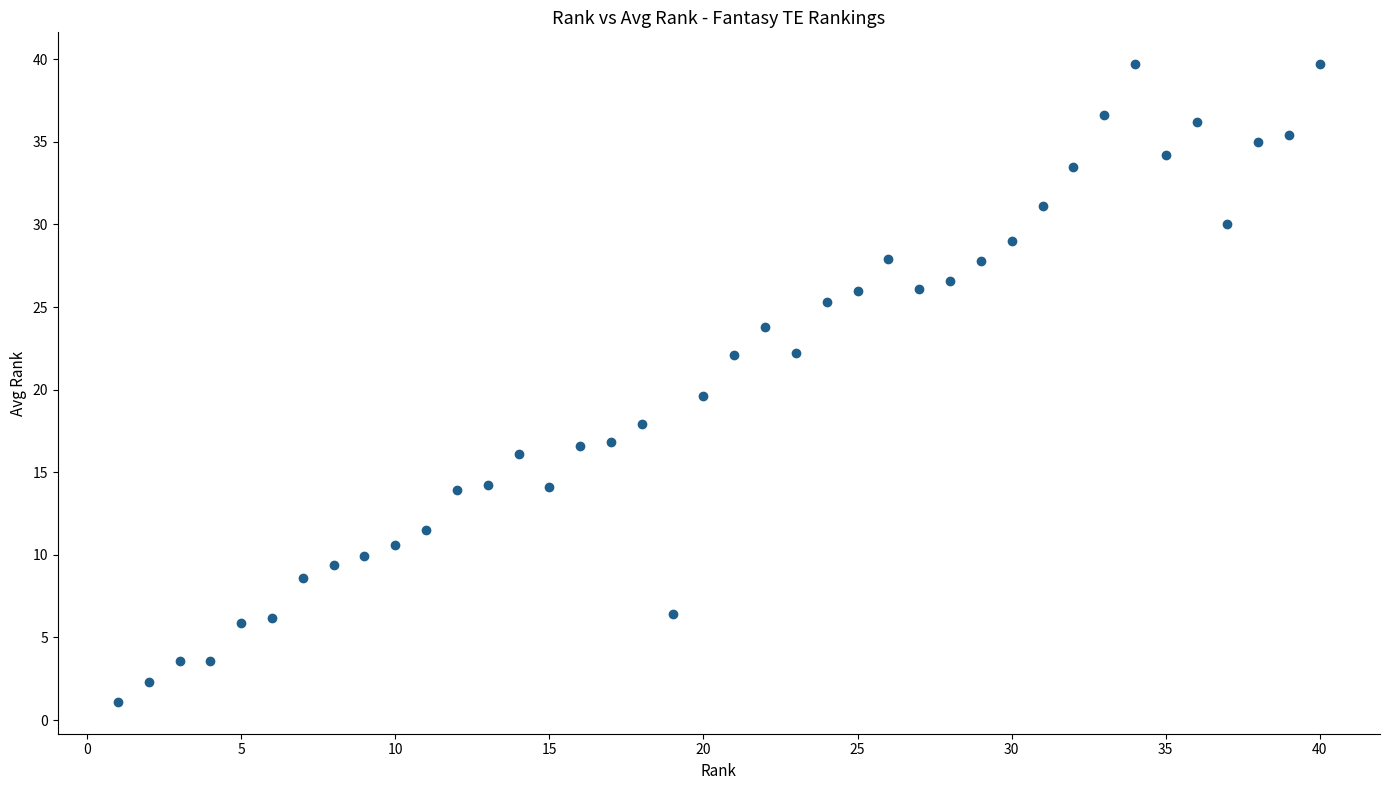

What is the range of X values (max minus min)?

39.0